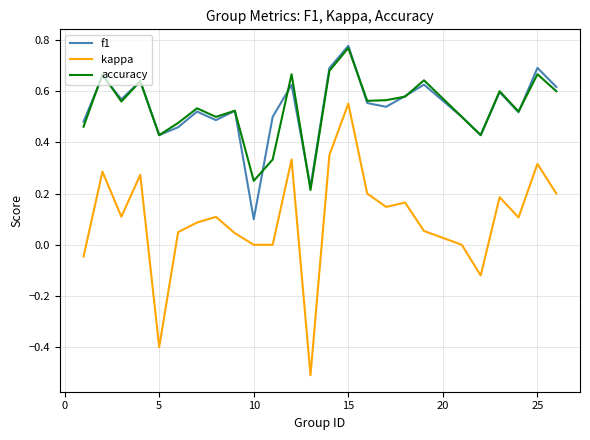

What is the smallest value displayed?

-0.5